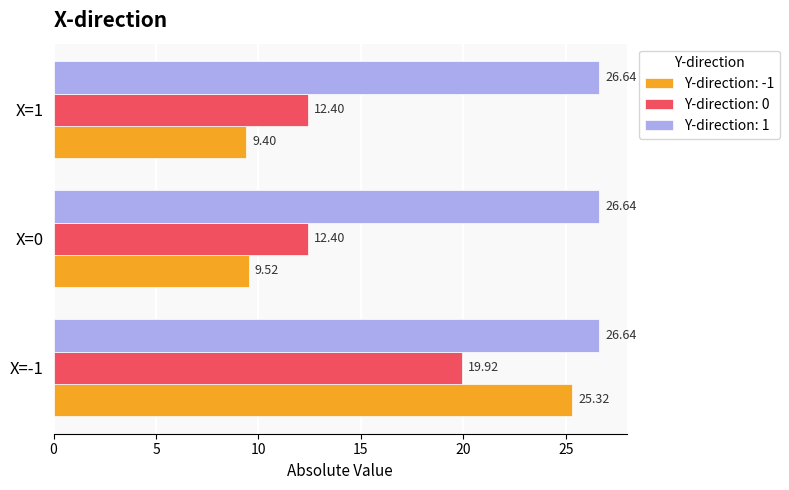

What is the spread (max minus min) of values at X=0?

17.1